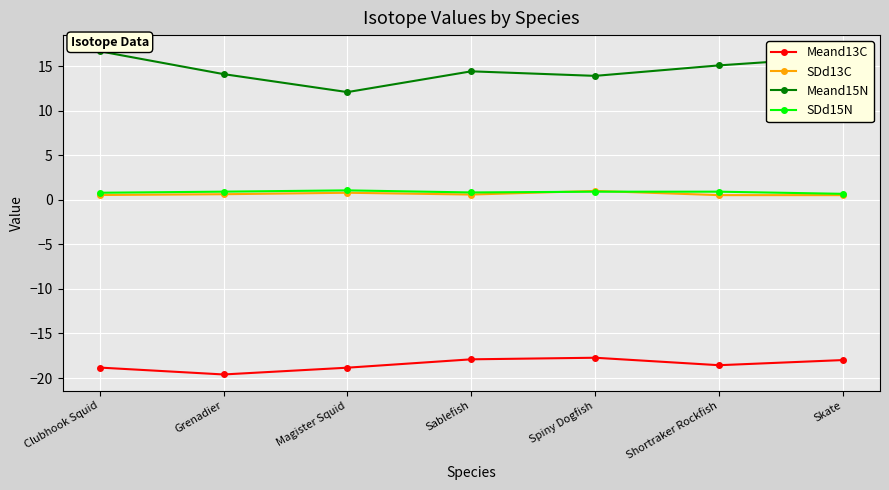

True or false: SDd15N has more than 0 interior local peaks.

True